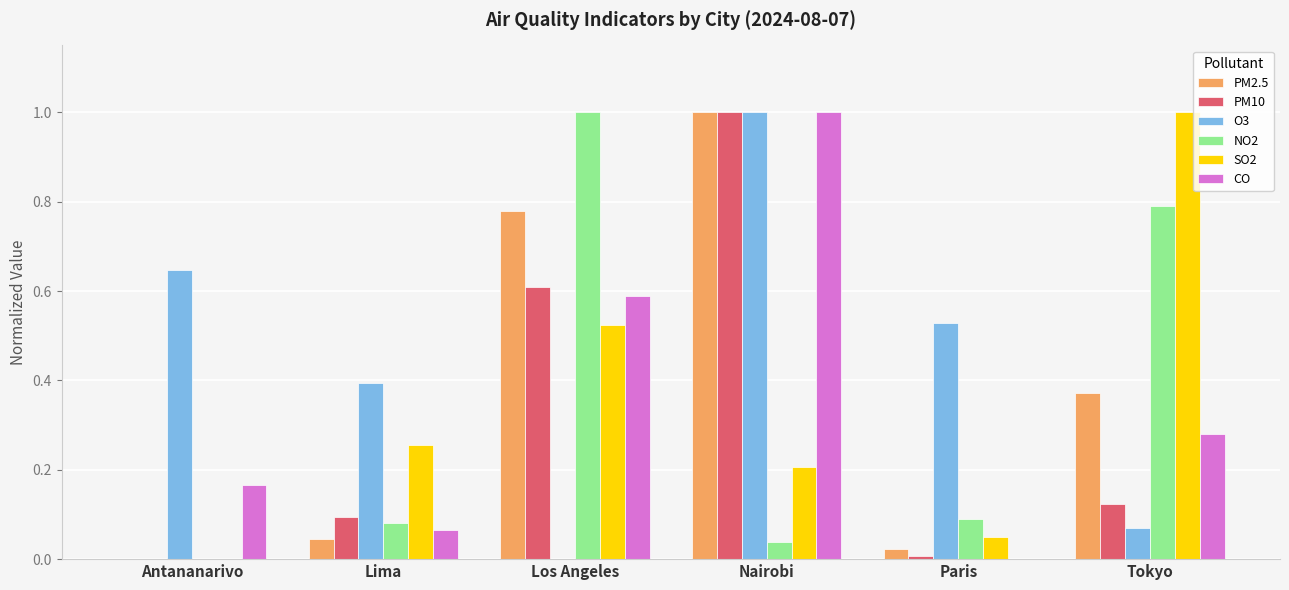

Between Antananarivo and Los Angeles, which series saw the biggest shift?

NO2